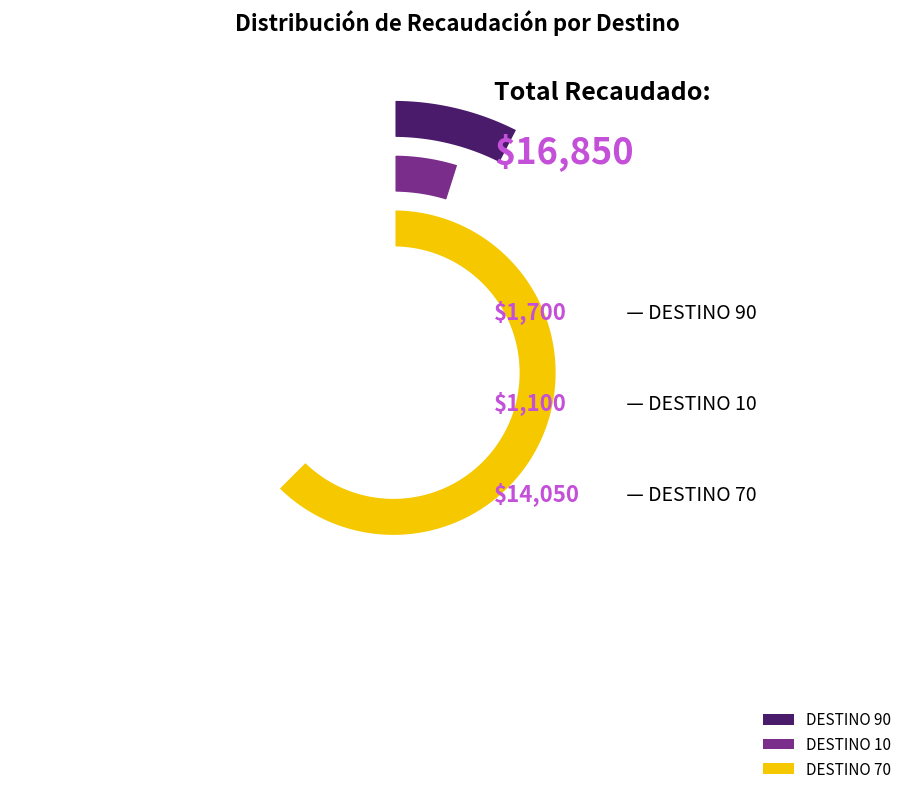

To the nearest percent, what is the combined percentage of DESTINO 70 and DESTINO 90?

93%